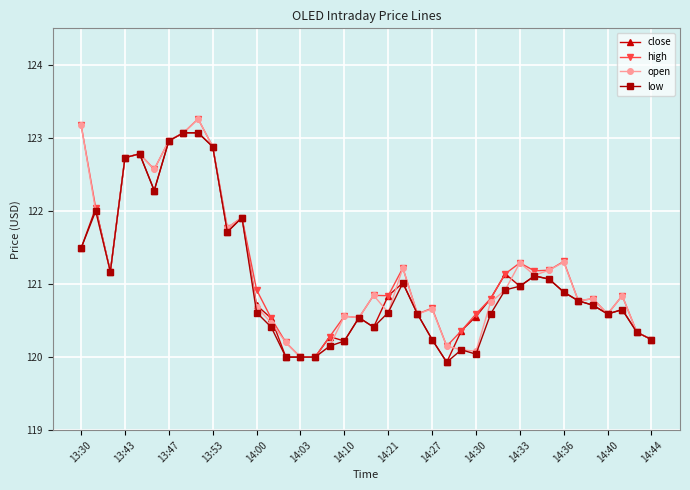

What is the value of the low point at the 18th from the left?

120.2